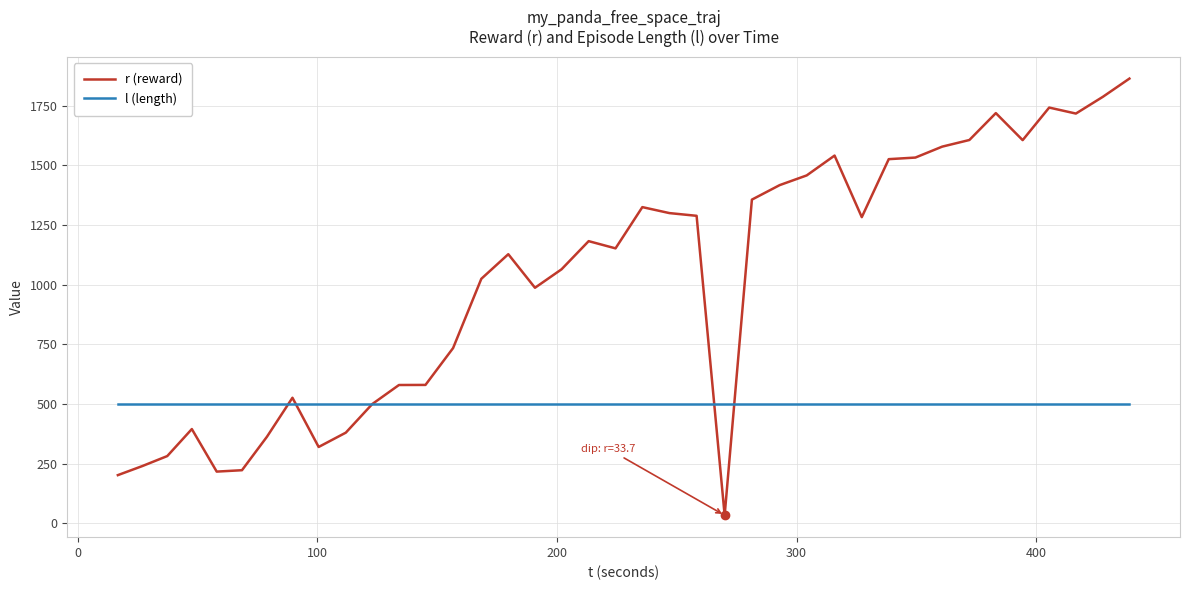

Rank the series by their average value, from lowest to highest.

l (length), r (reward)